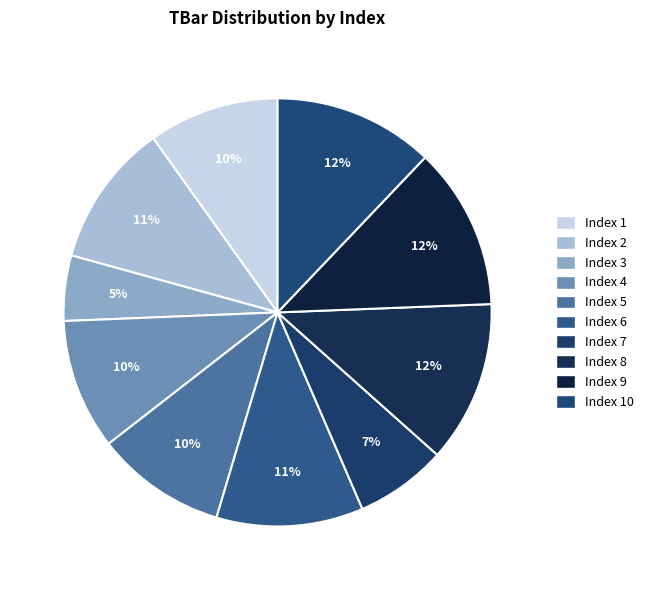

How many slices are in this pie chart?

10